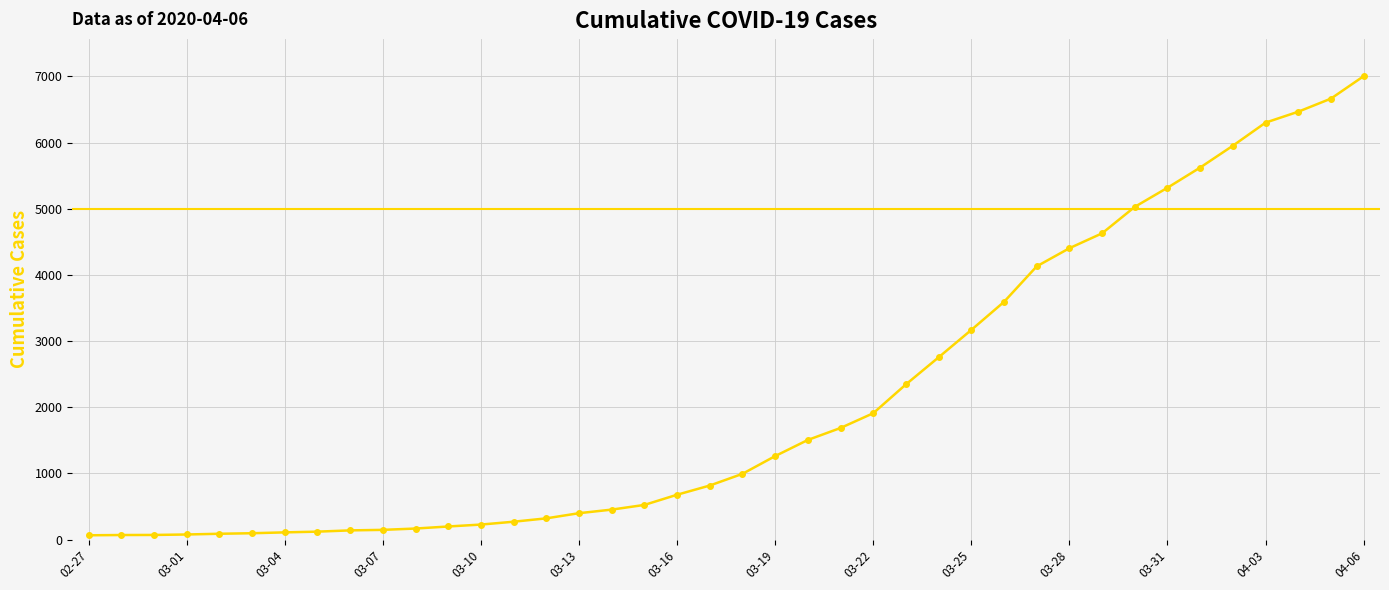

What is the greatest value displayed?

7003